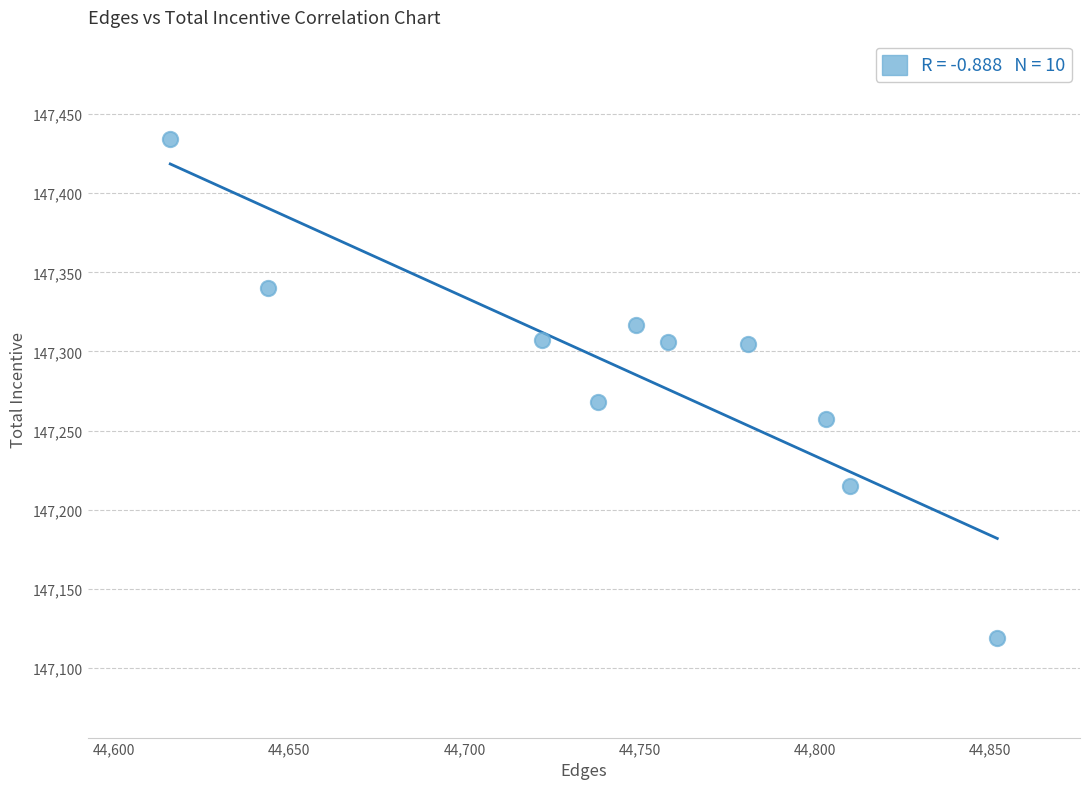

What is the average X value?

44747